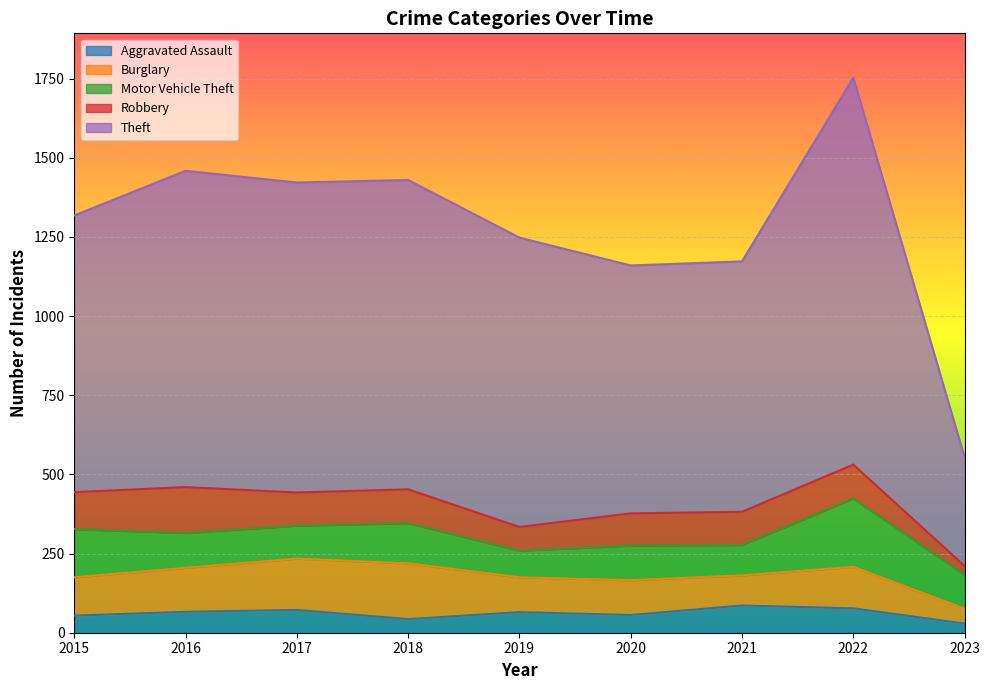

How many times do Robbery and Burglary cross each other?

4